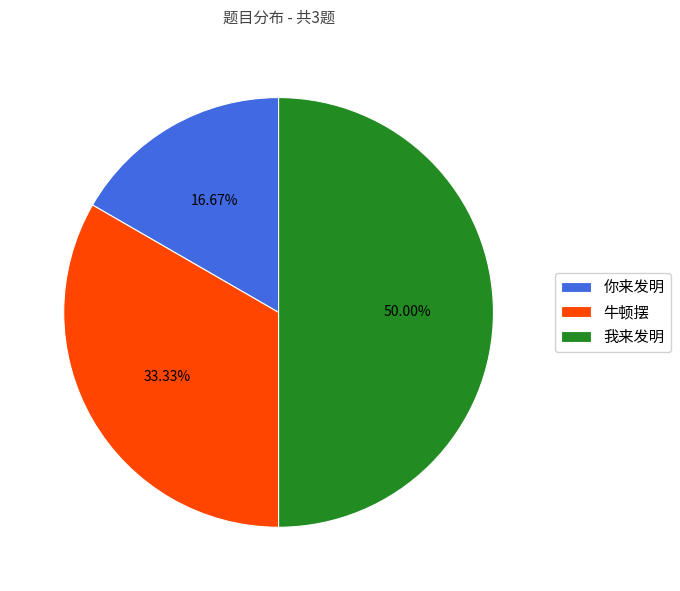

To the nearest percent, what is the average slice percentage?

33%